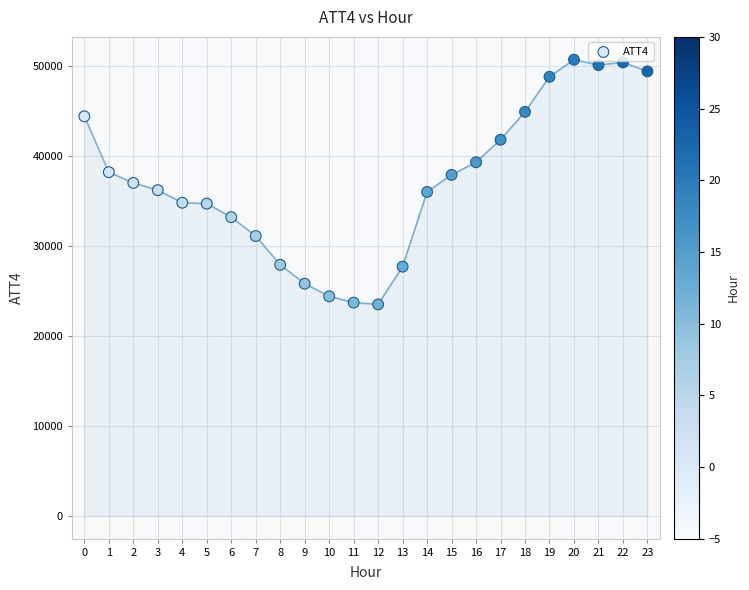

What is the range of Y values (max minus min)?

27200